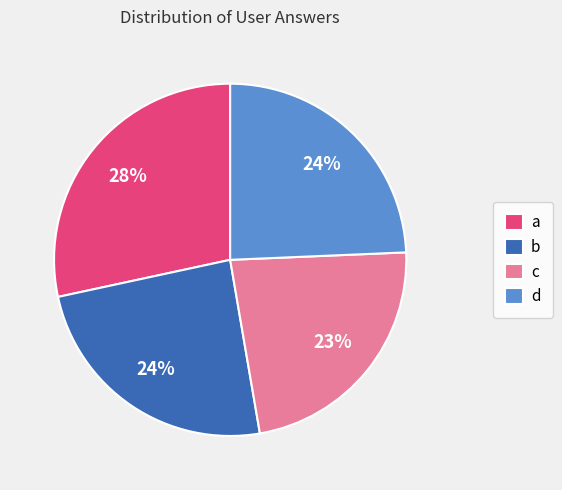

Count the number of slices in the pie.

4